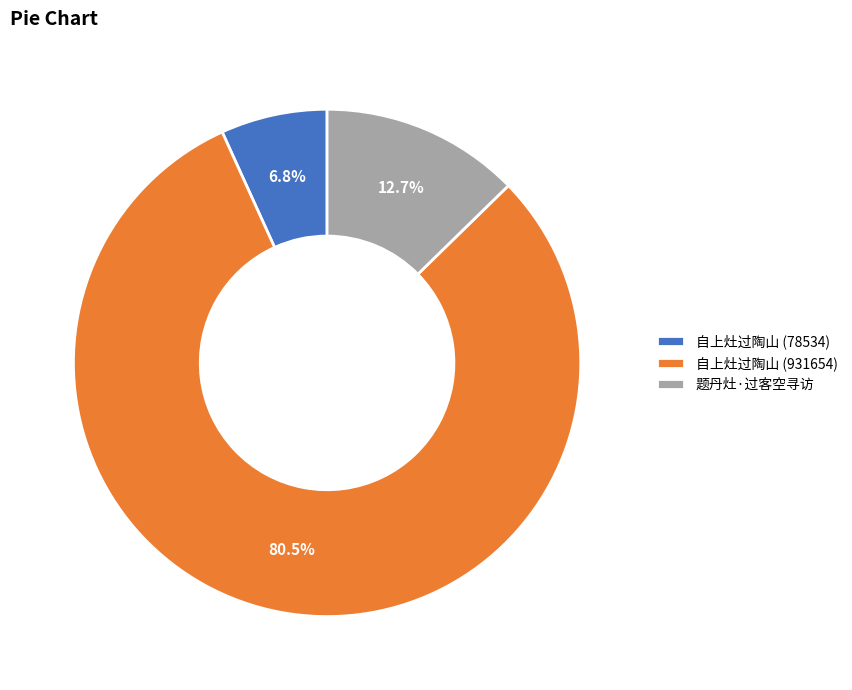

How many slices are in this pie chart?

3